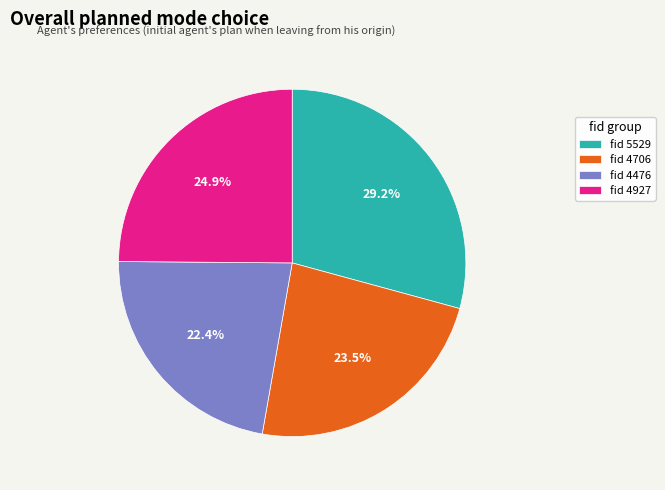

What portion of the pie excludes fid 4927?

75.1%